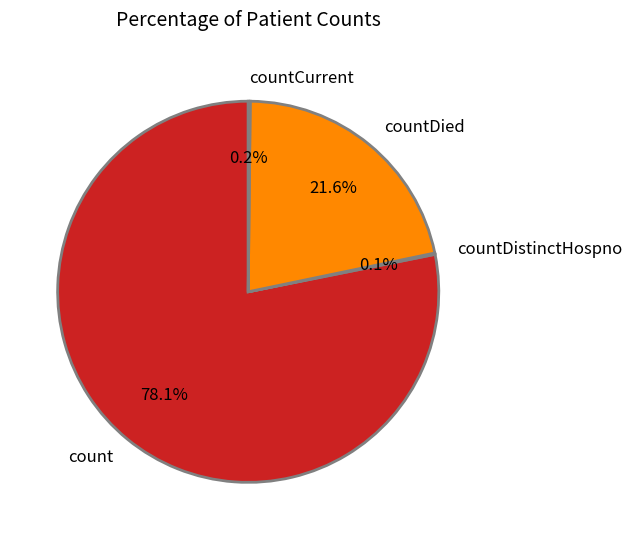

The countDied slice represents 31% of the pie. True or false?

False